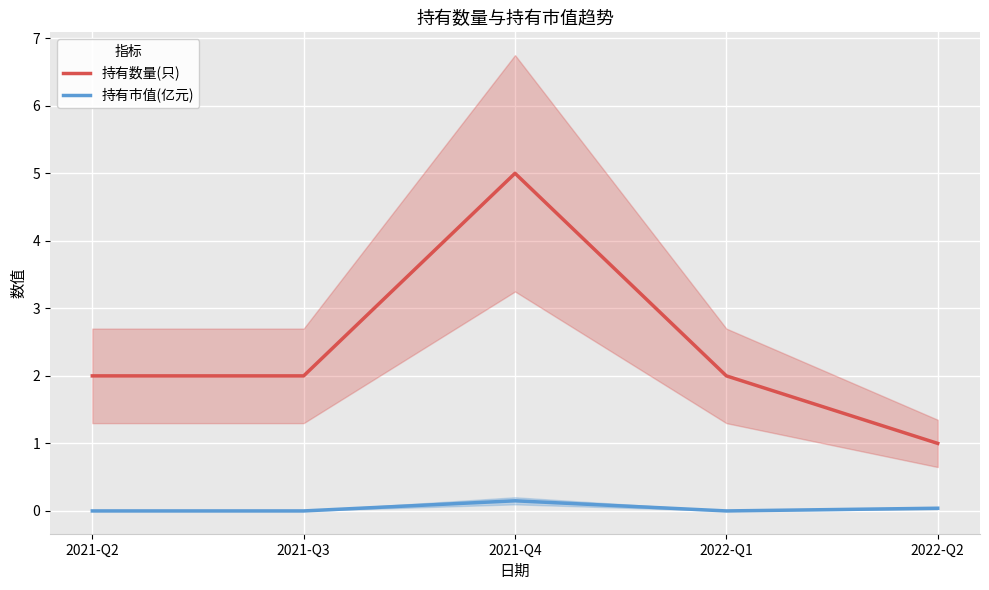

Which has a higher value, 2021-Q3 or 2021-Q2?

2021-Q3